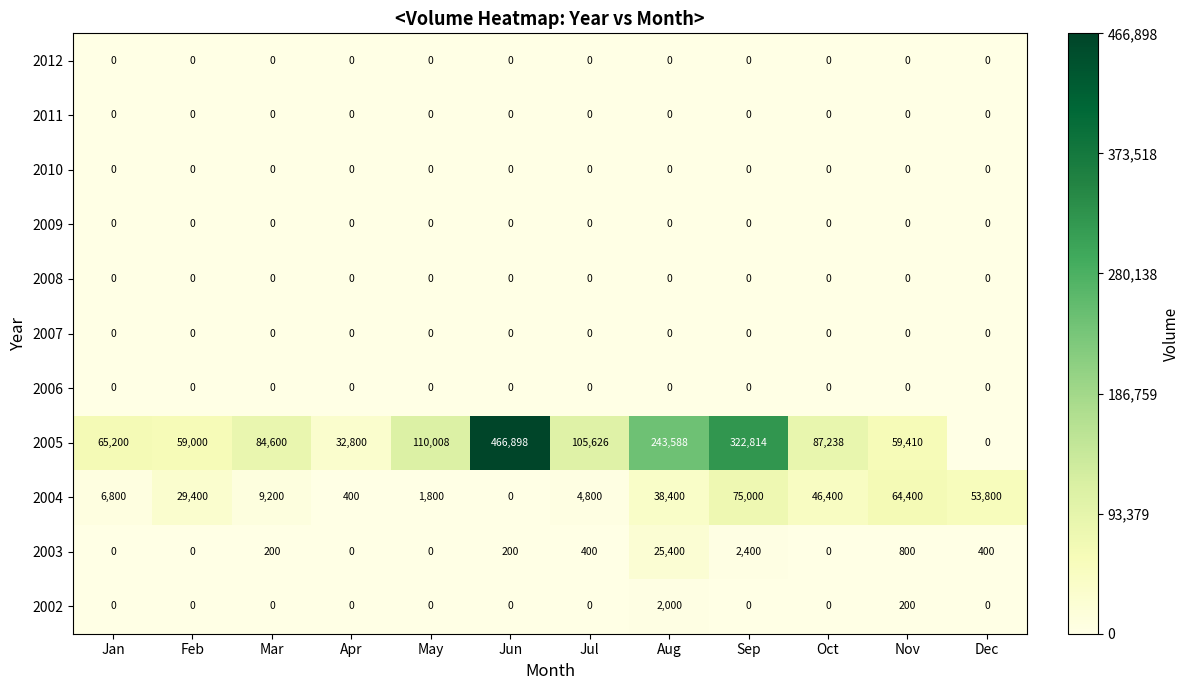

What is the difference between the highest and lowest values at Jun?

466898